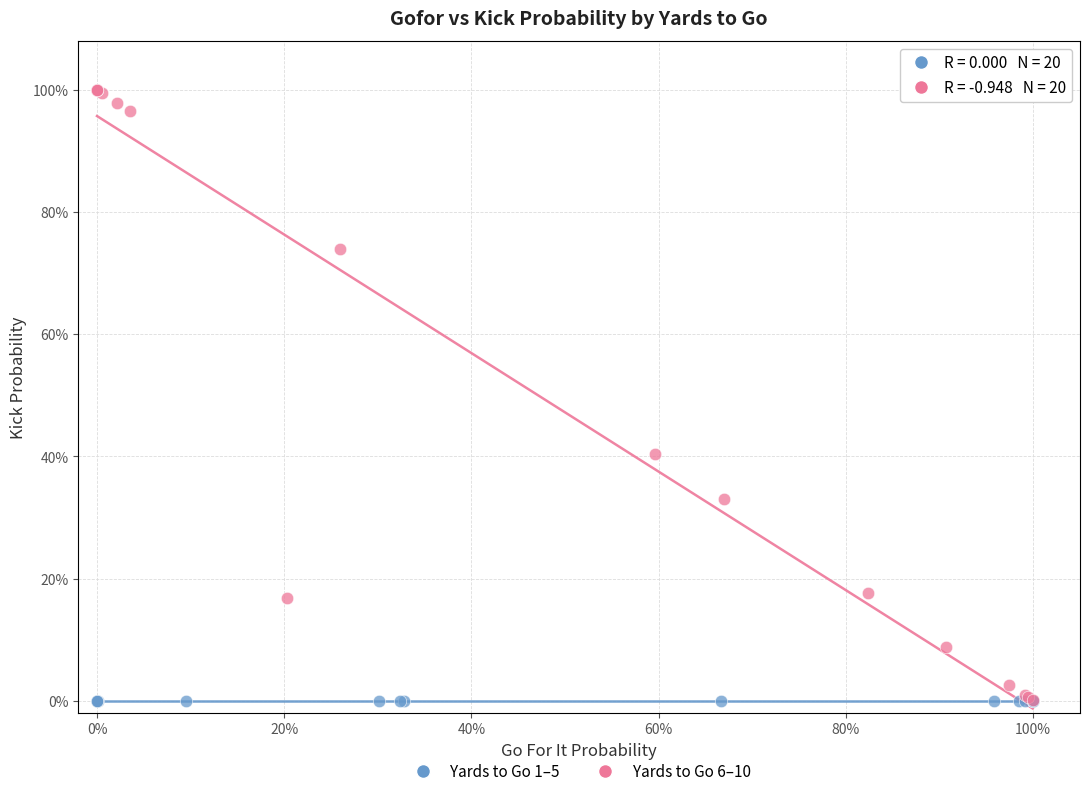

What are all the series names shown in the legend?

Yards to Go 1–5, Yards to Go 6–10